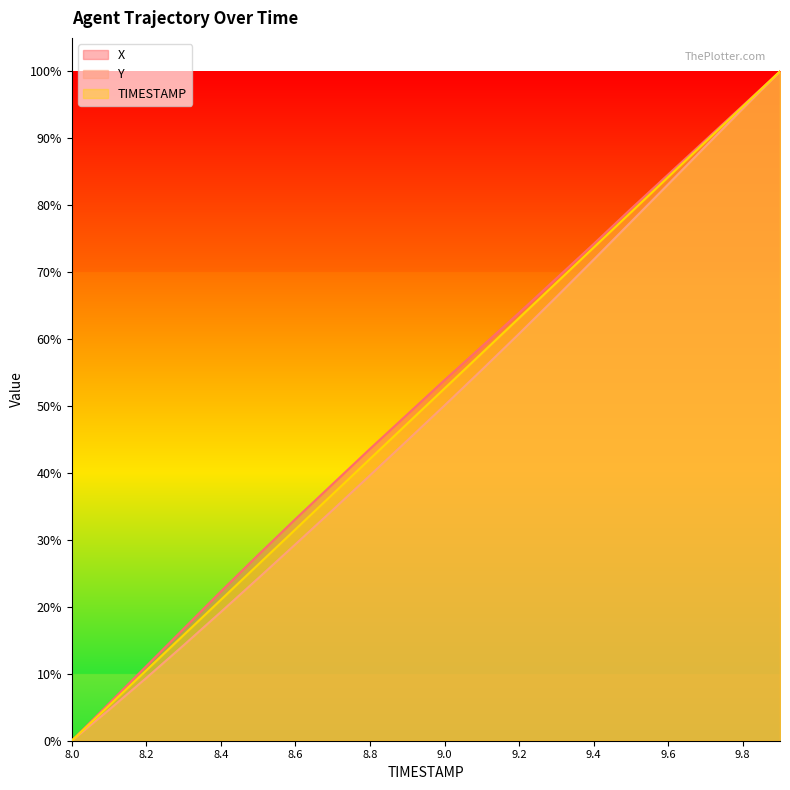

Rank the series at 9.5 from highest to lowest value.

X, TIMESTAMP, Y